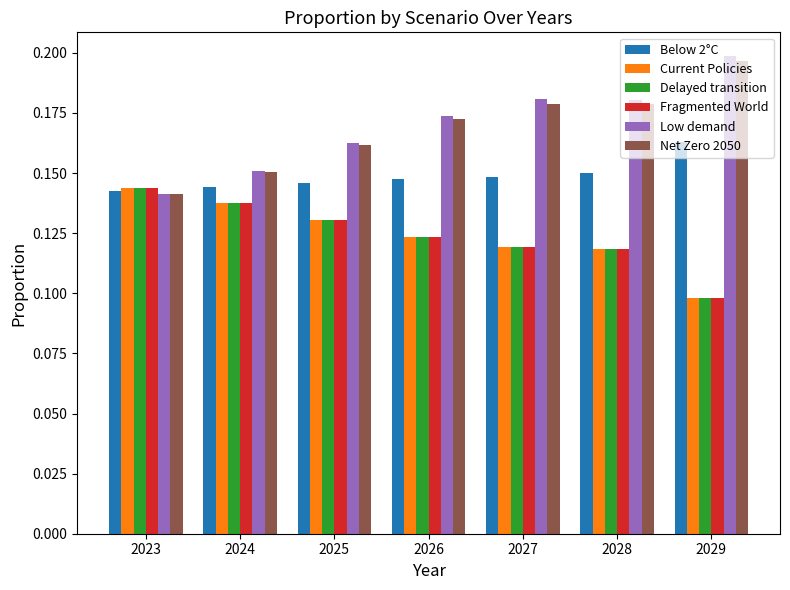

At which label does Net Zero 2050 reach its minimum?

2023